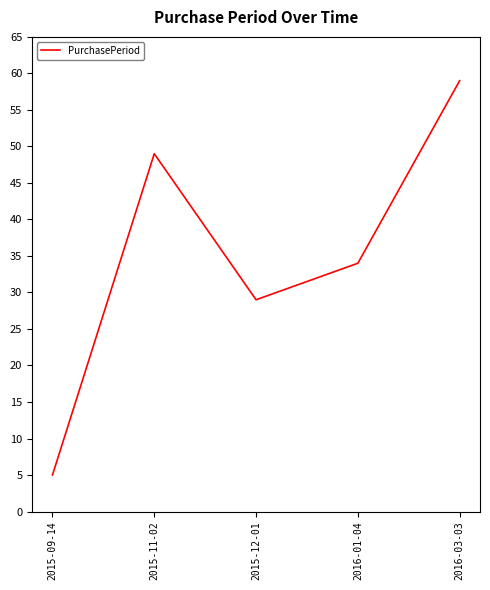

List the labels in order of value, smallest first.

2015-09-14, 2015-12-01, 2016-01-04, 2015-11-02, 2016-03-03